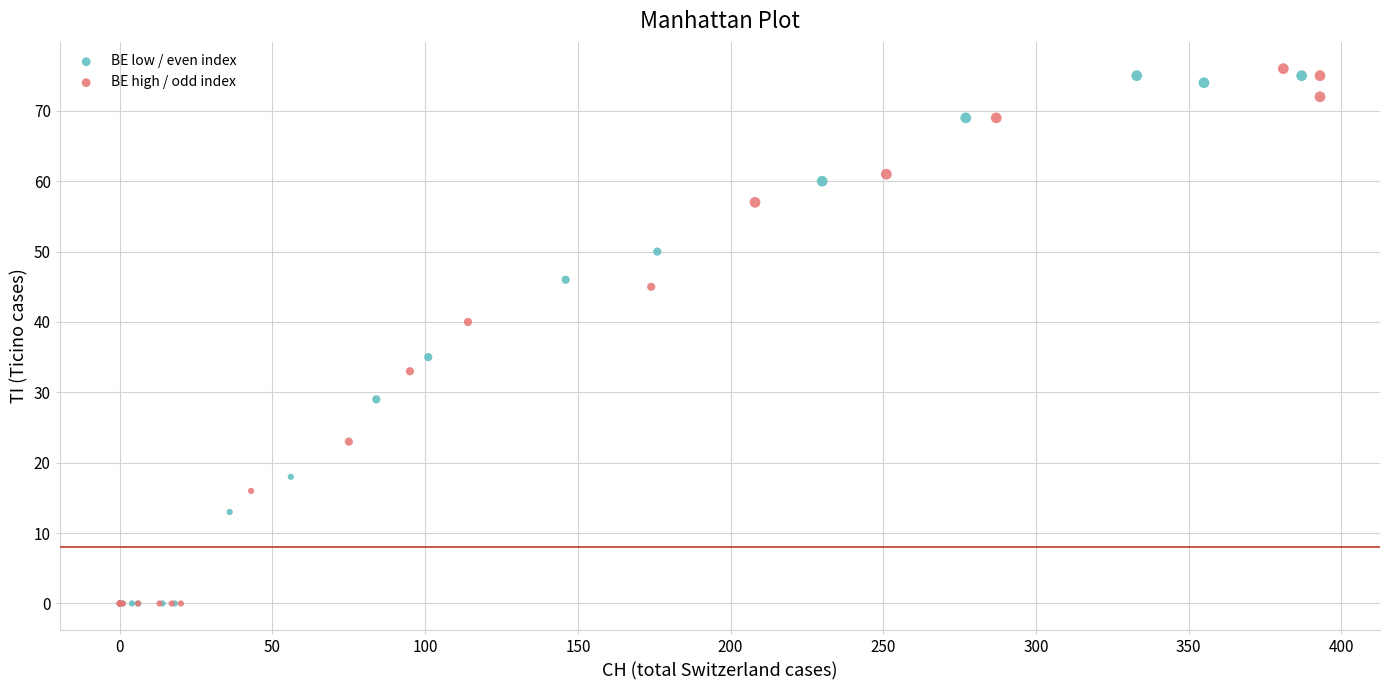

What are all the series names shown in the legend?

BE low / even index, BE high / odd index